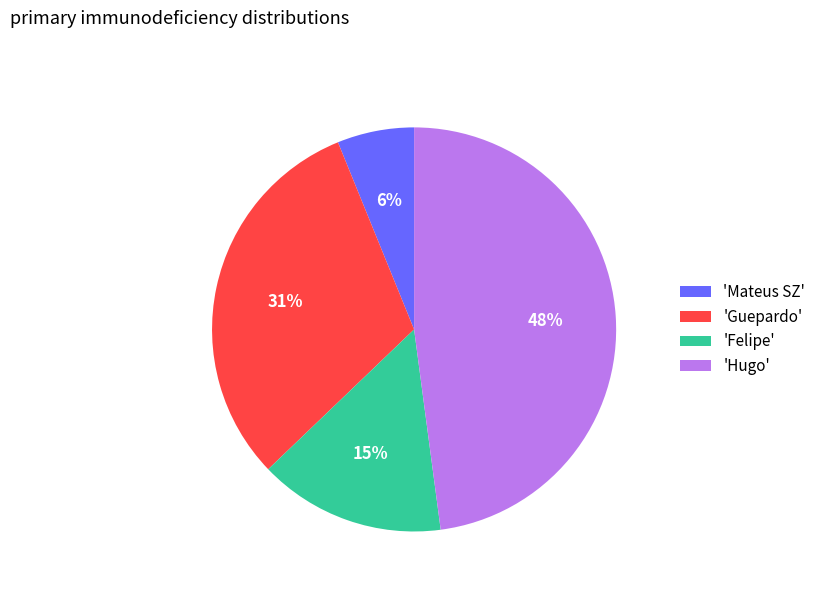

To the nearest percent, what is the average slice percentage?

25%